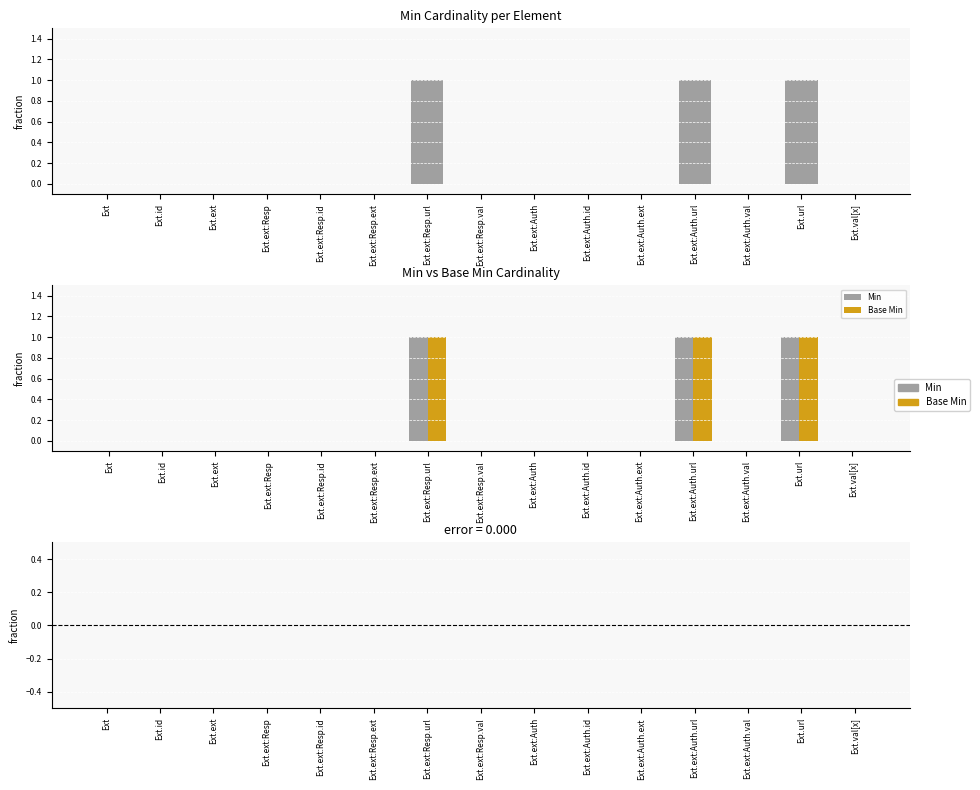

Are the bars horizontal?

No